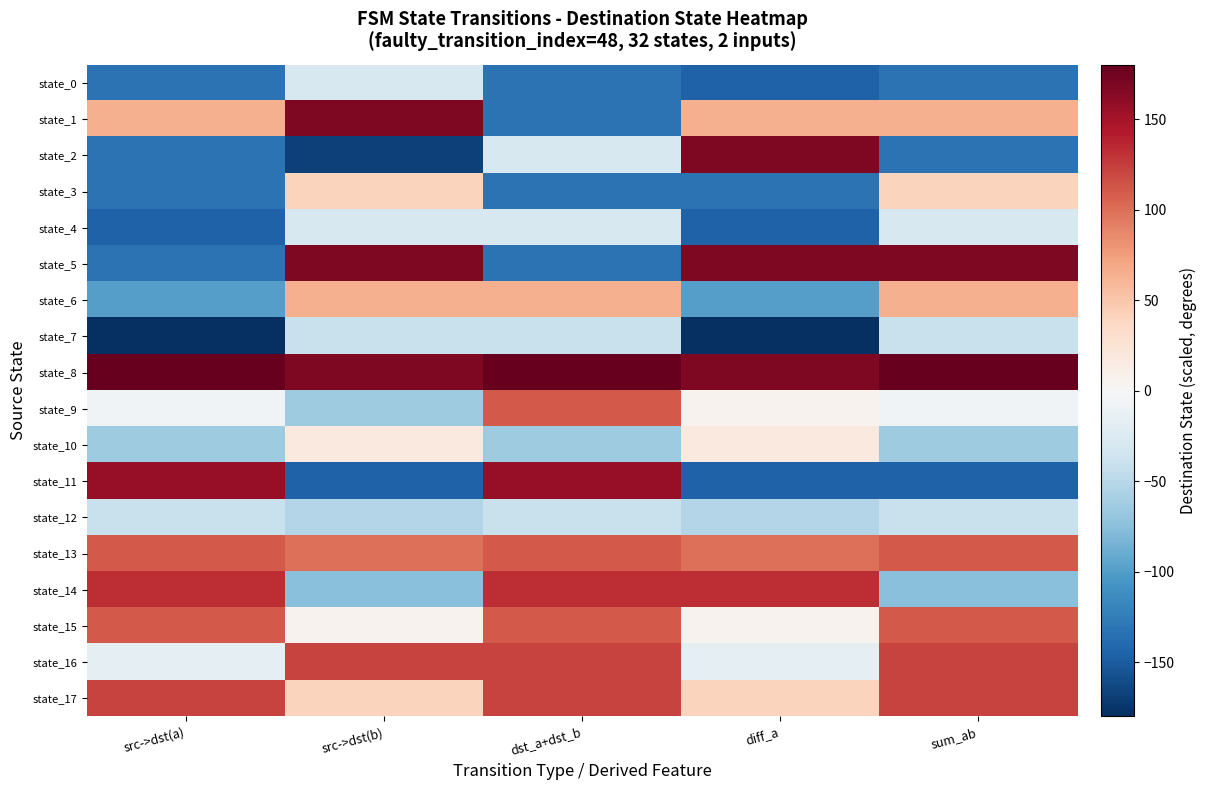

What is the total value across all series at sum_ab?

313.5